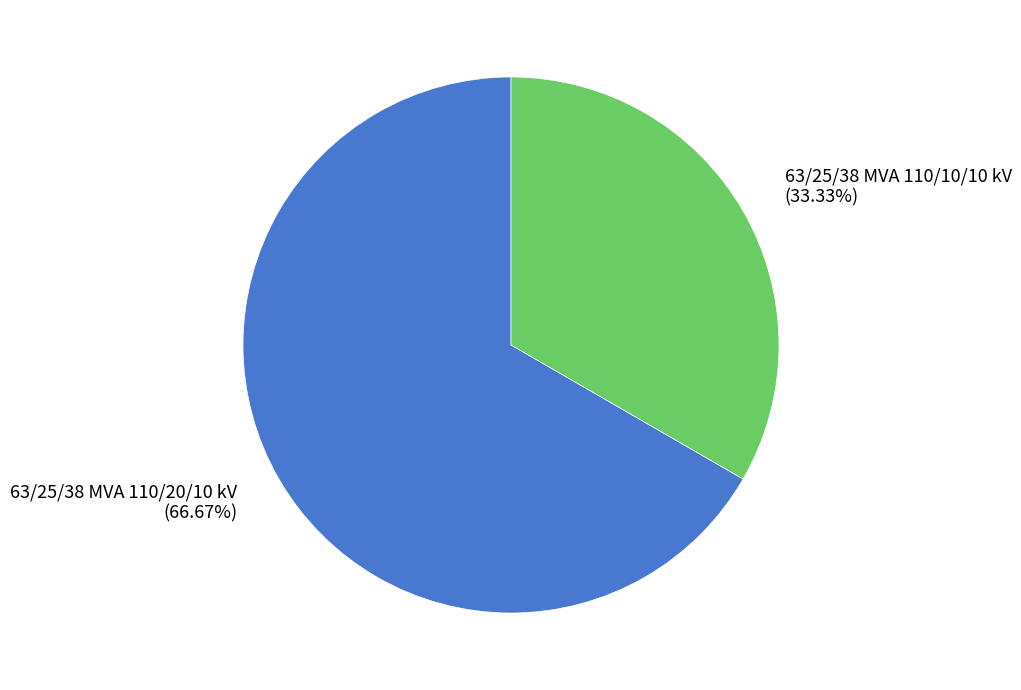

How much of the chart is everything except 63/25/38 MVA 110/20/10 kV?

33.3%